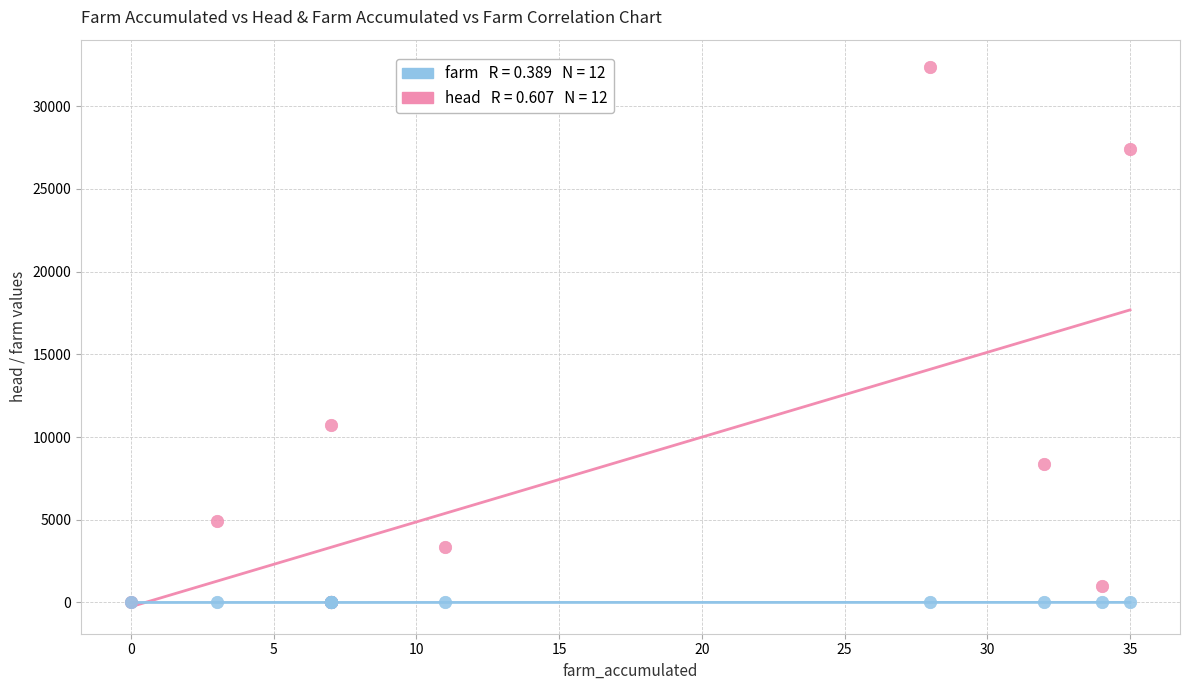

Across all series, what Y value is closest to 16196?

10732